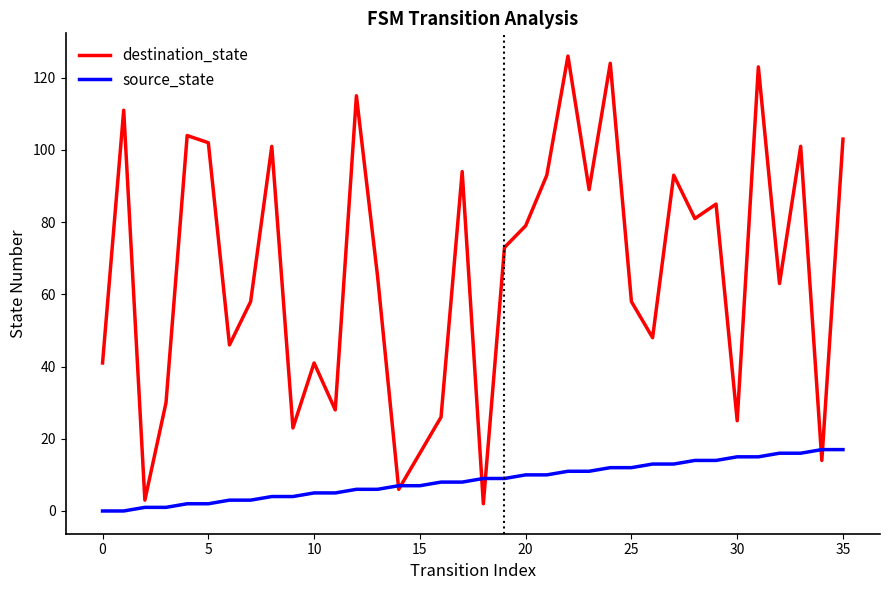

Which series has the largest total across all categories?

destination_state